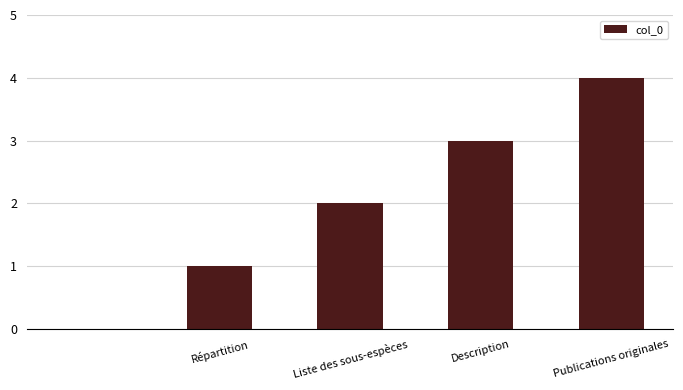

What is the maximum value shown in the chart?

4